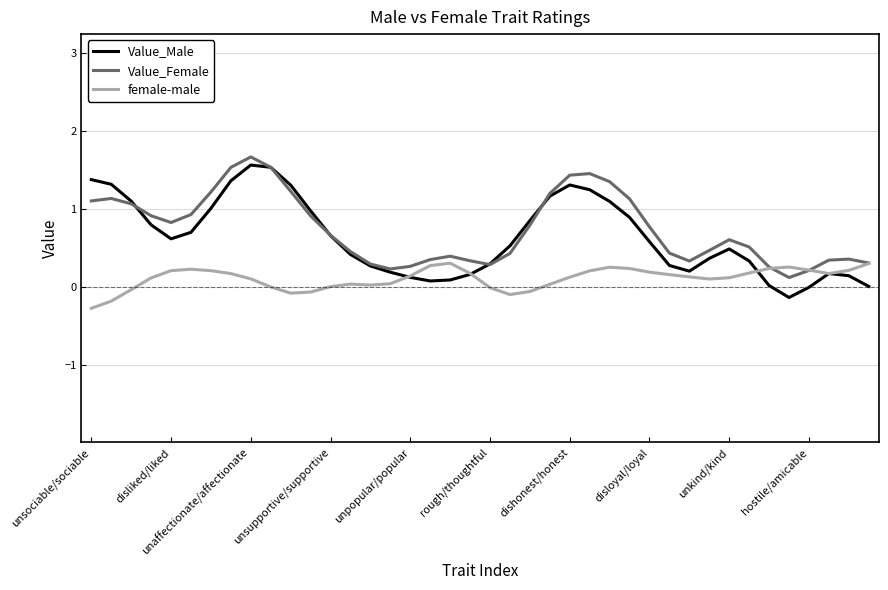

What is the maximum value shown in the chart?

1.7